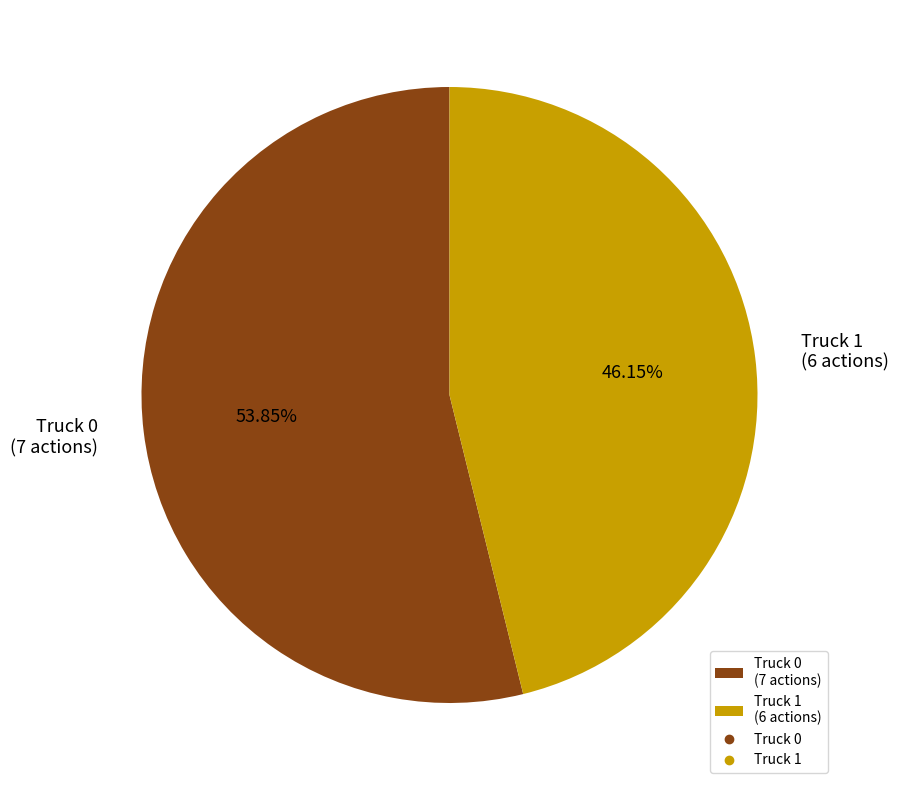

To the nearest percent, what is the average slice percentage?

50%